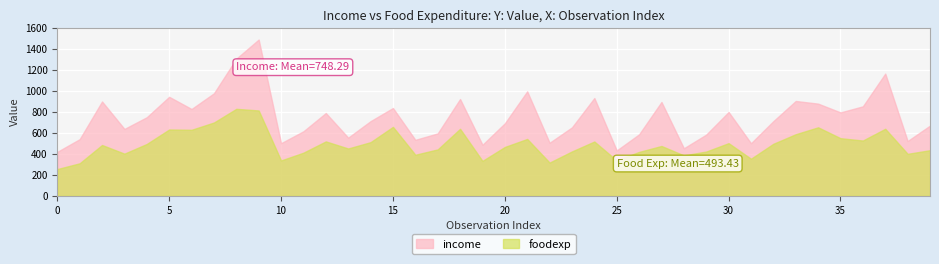

Is the value of income at 29 greater than the value of foodexp at 7?

No